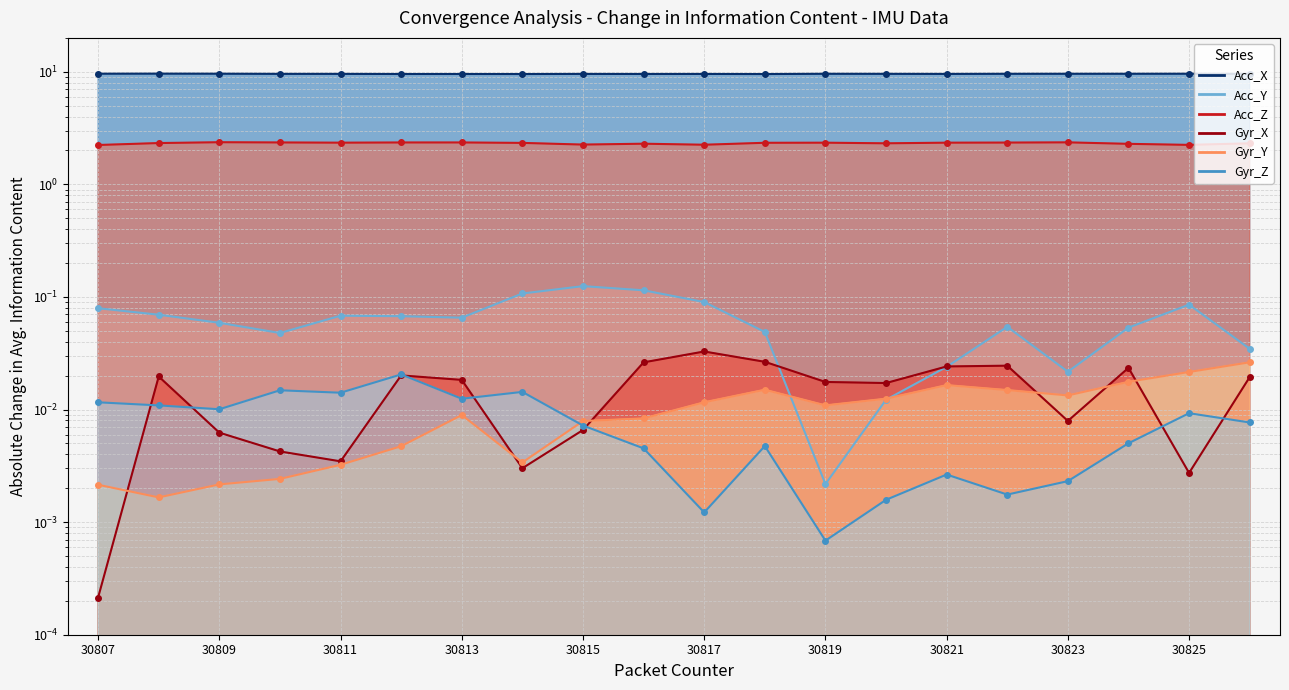

At which category is the sum across all series the highest?

30809